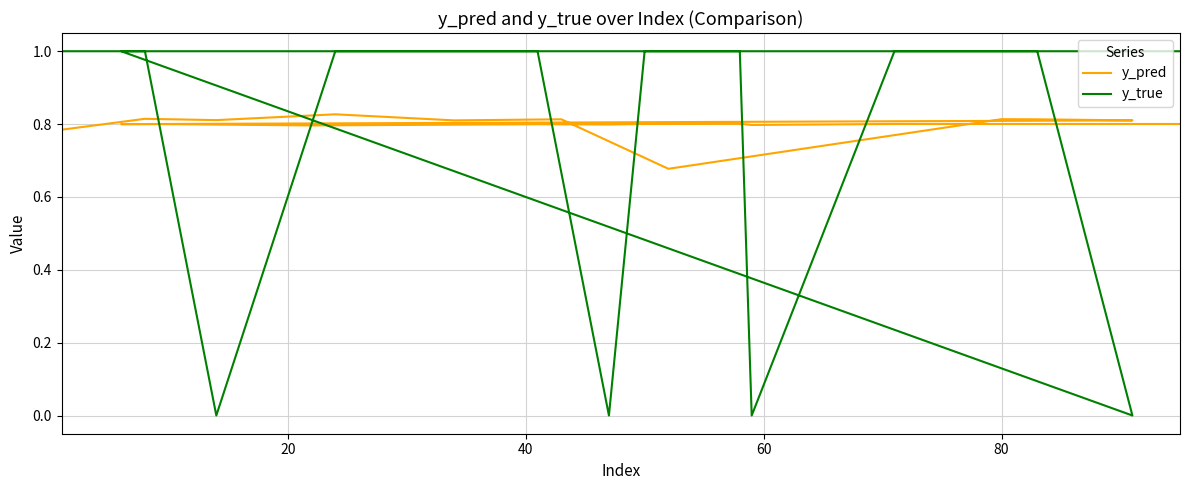

Is the value of y_true at 6 greater than the value of y_pred at 16?

Yes